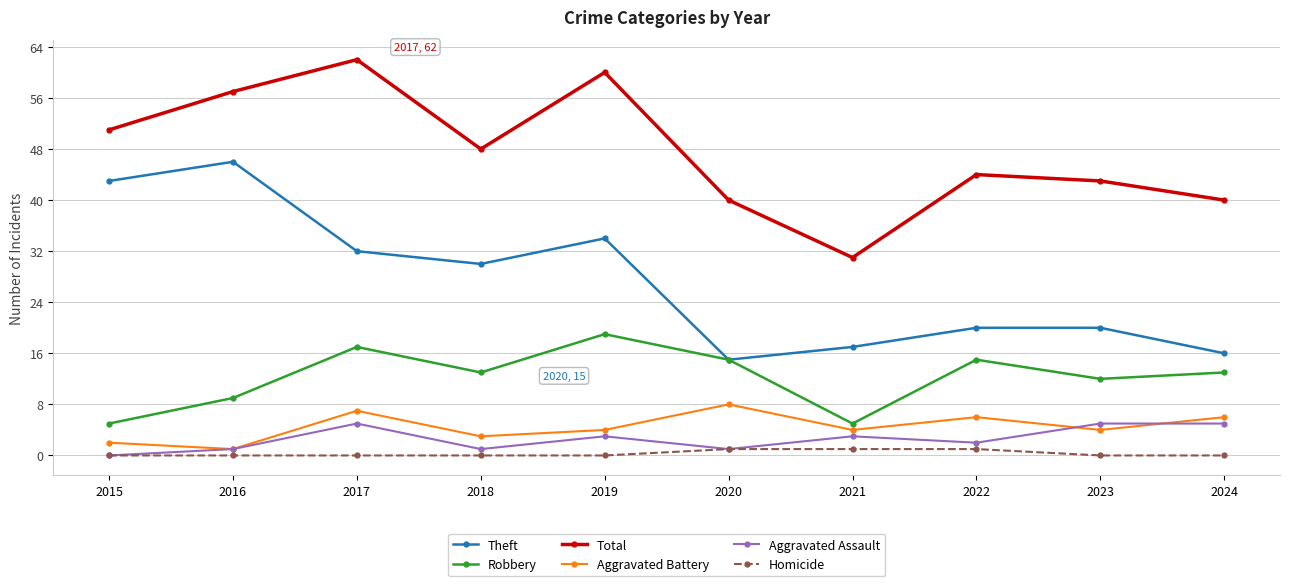

True or false: Theft and Homicide intersect in this chart.

False